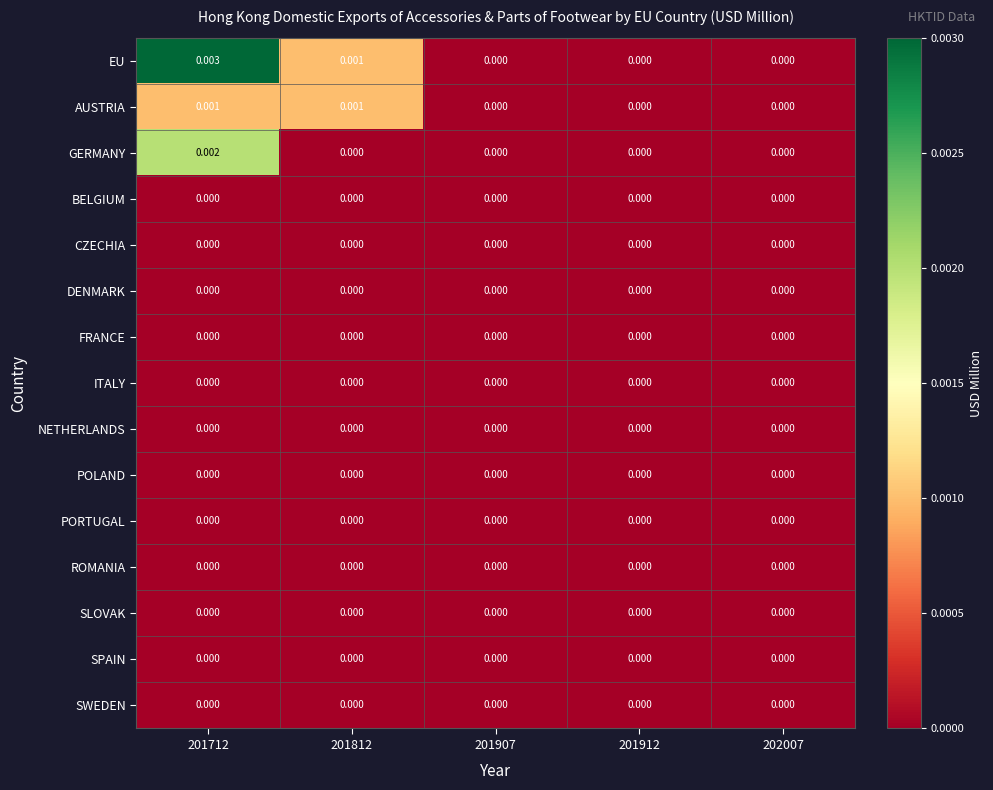

Which series has the largest range (max minus min)?

EU